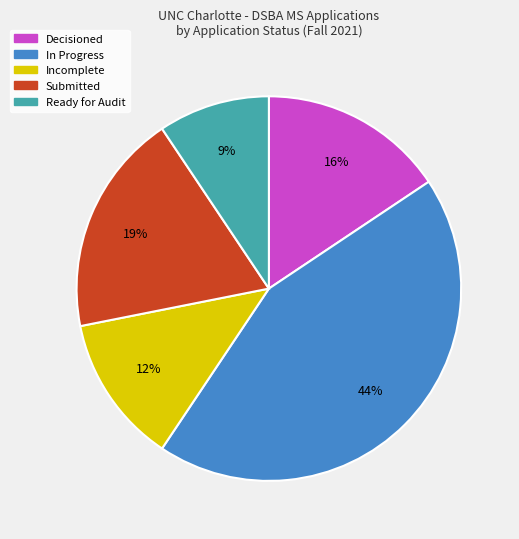

How many slices are in this pie chart?

5